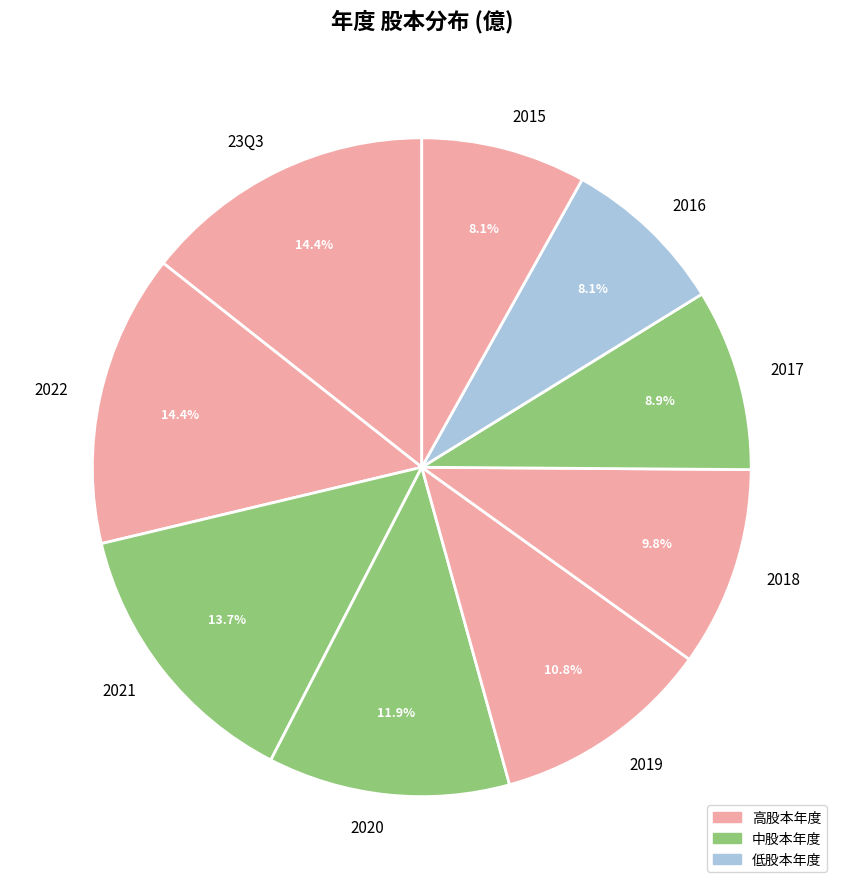

To the nearest percent, what is the combined percentage of 2015 and 2018?

18%